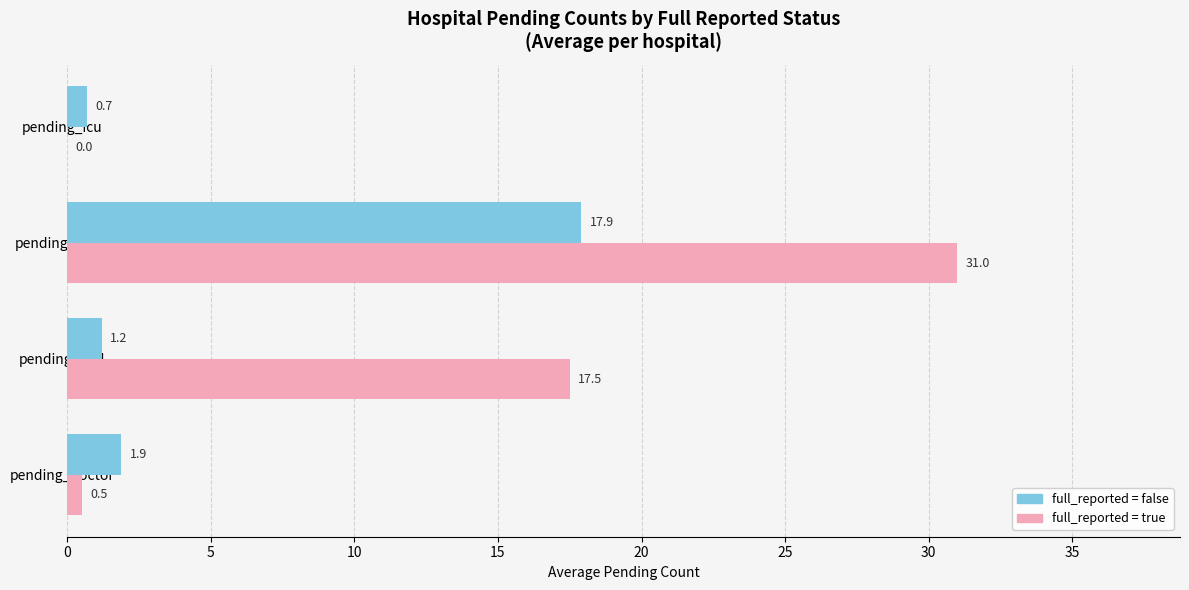

Which category has the highest value across all series?

pending_ward